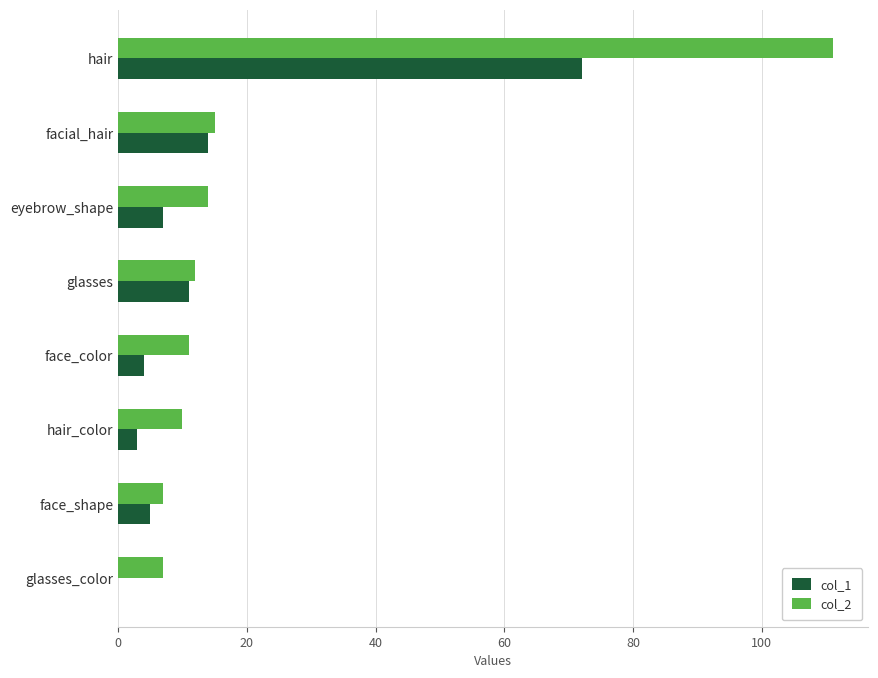

Count the number of data series in this chart.

2